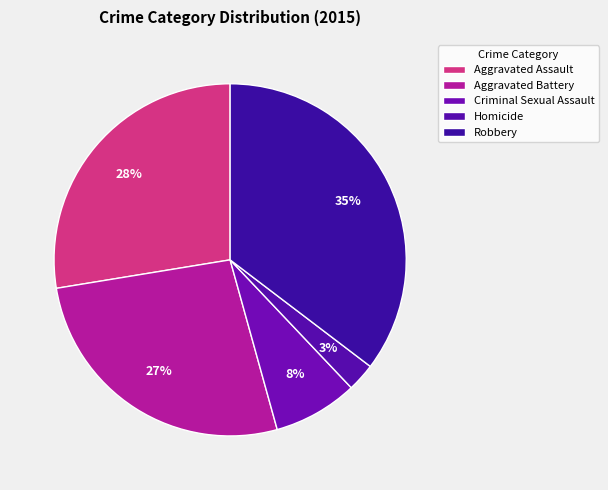

Rank the categories by value from highest to lowest.

Robbery, Aggravated Assault, Aggravated Battery, Criminal Sexual Assault, Homicide